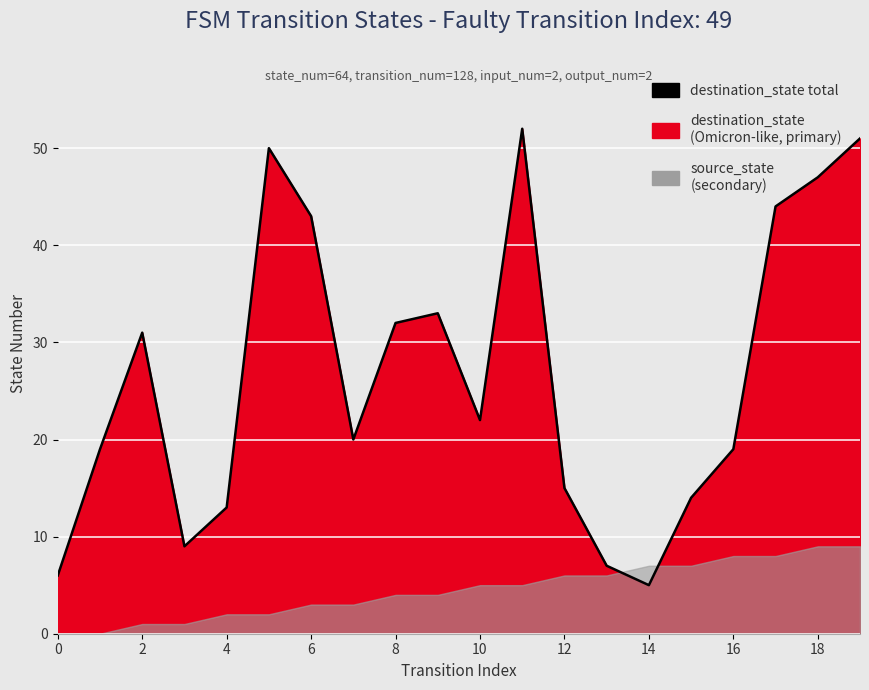

True or false: there are more than 0 points higher than both neighbors.

True